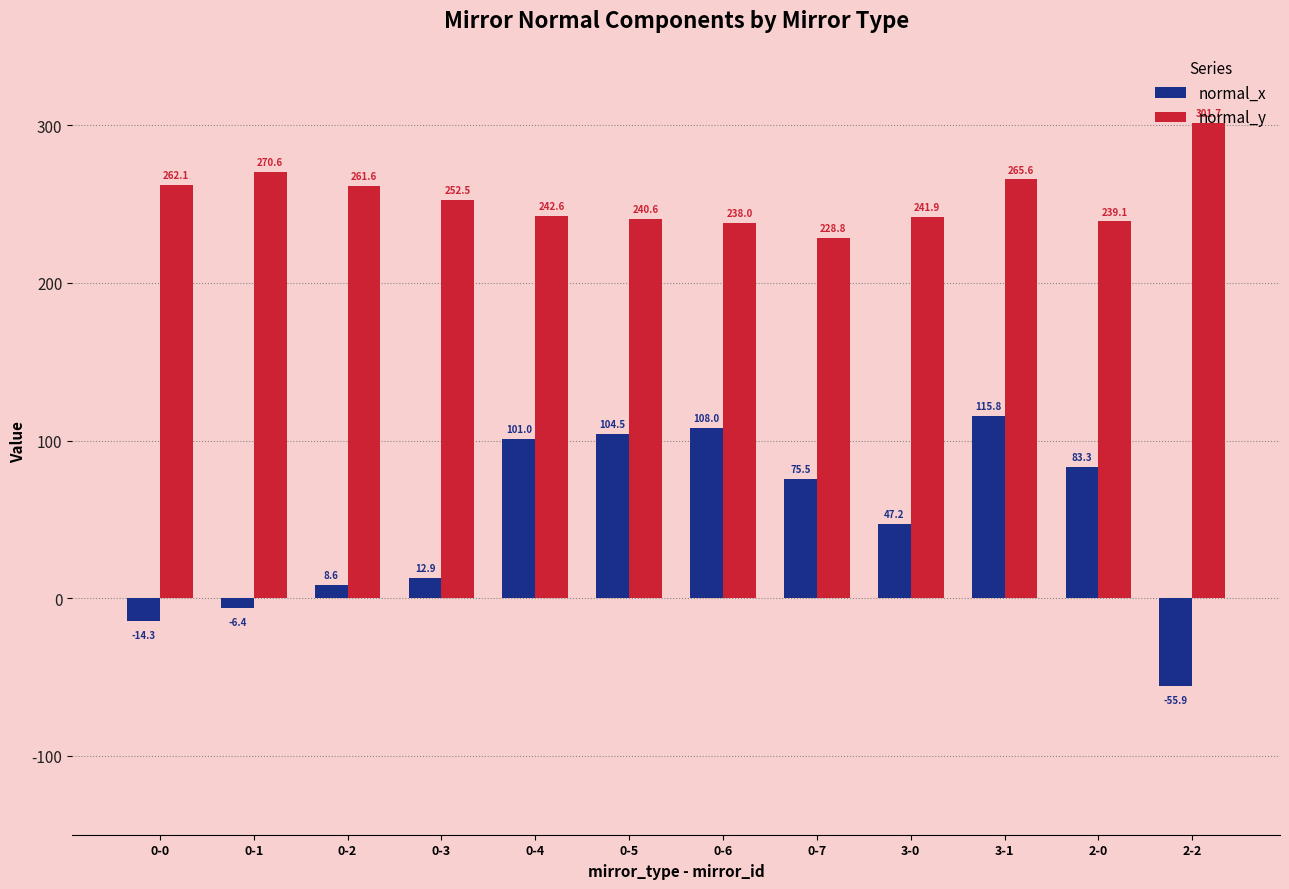

How many data points does each series have?

12